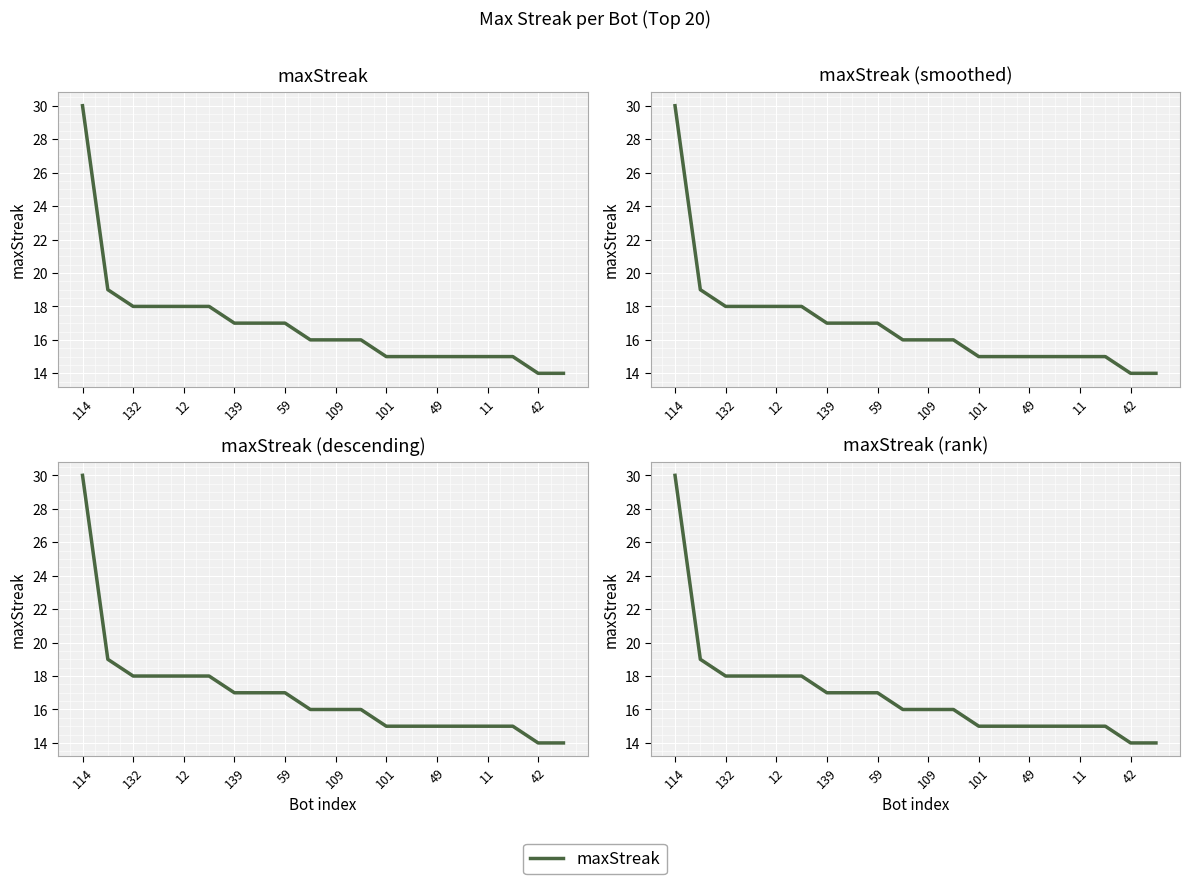

True or false: there are more than 0 points higher than both neighbors.

False